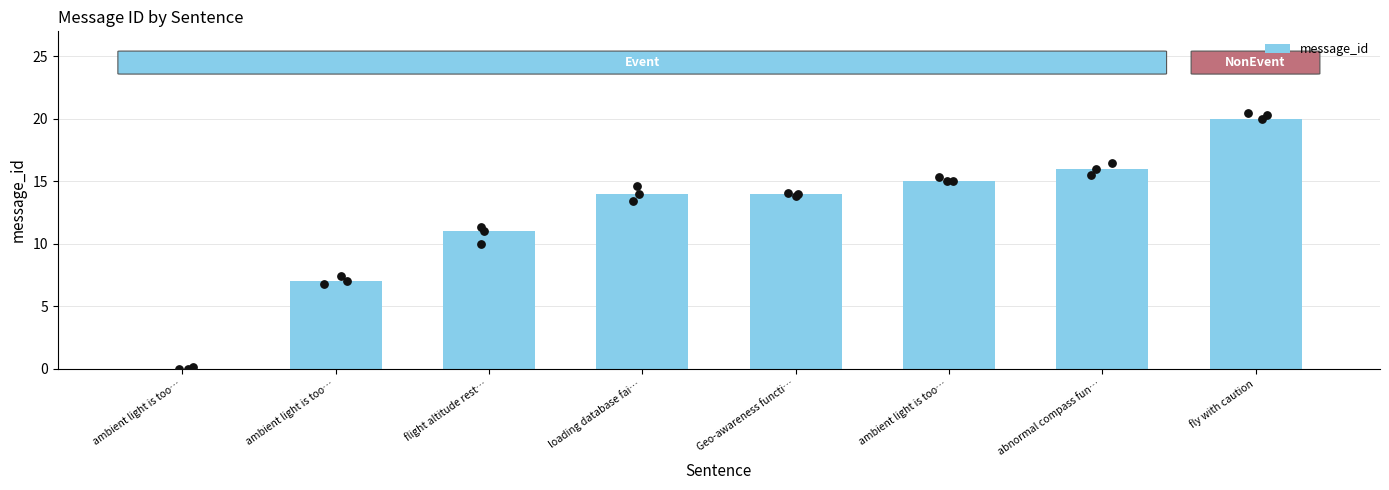

What is the change in value from ambient light is too… to fly with caution?

+20